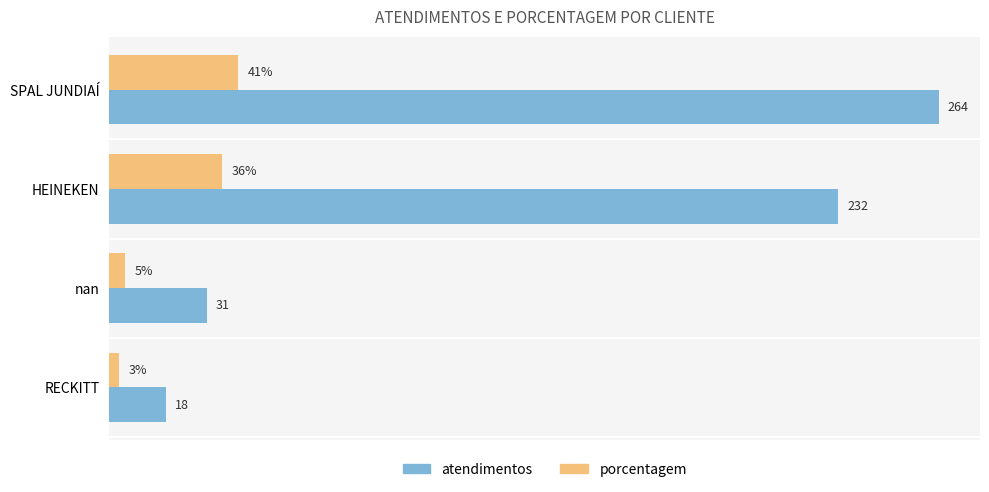

Which category has the lowest value across all series?

RECKITT